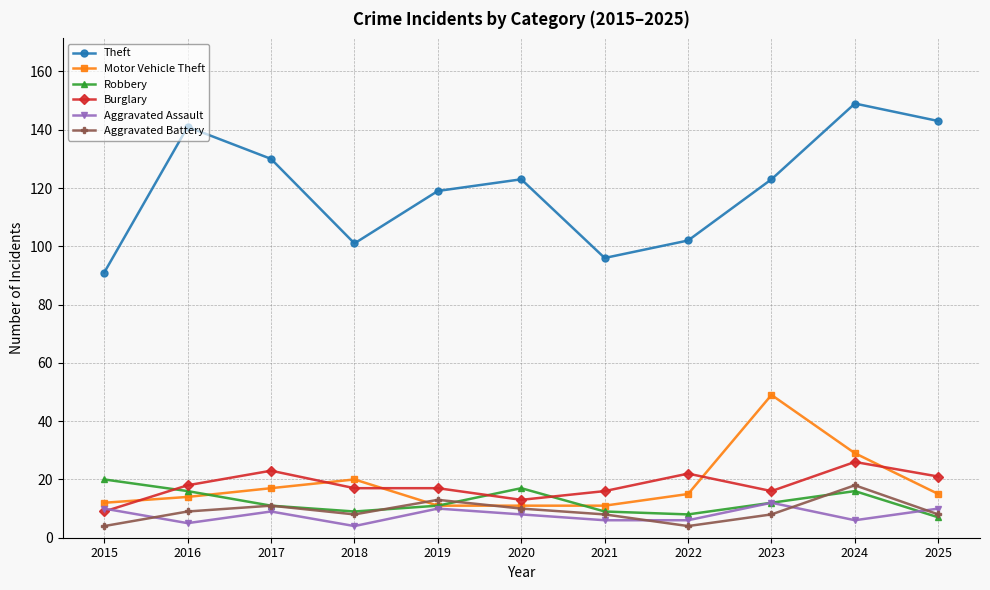

The Burglary series shows 16 at 2023. True or false?

True